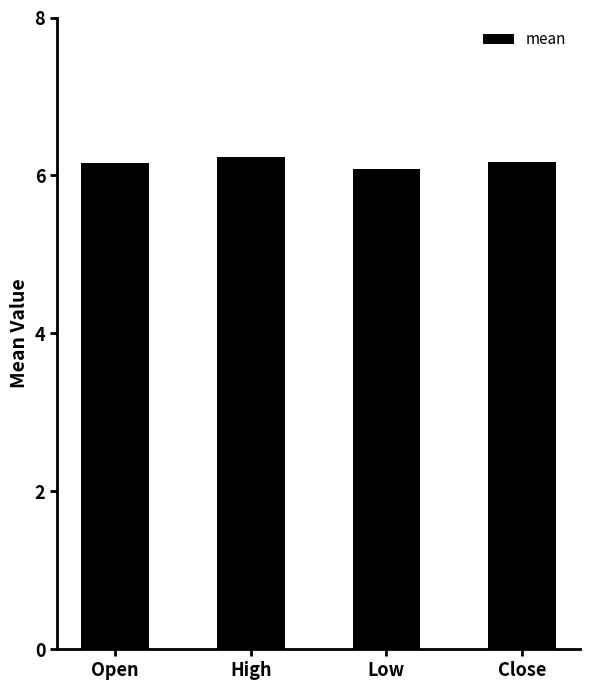

What is the ratio of the value at Low to the value at High?

1.0